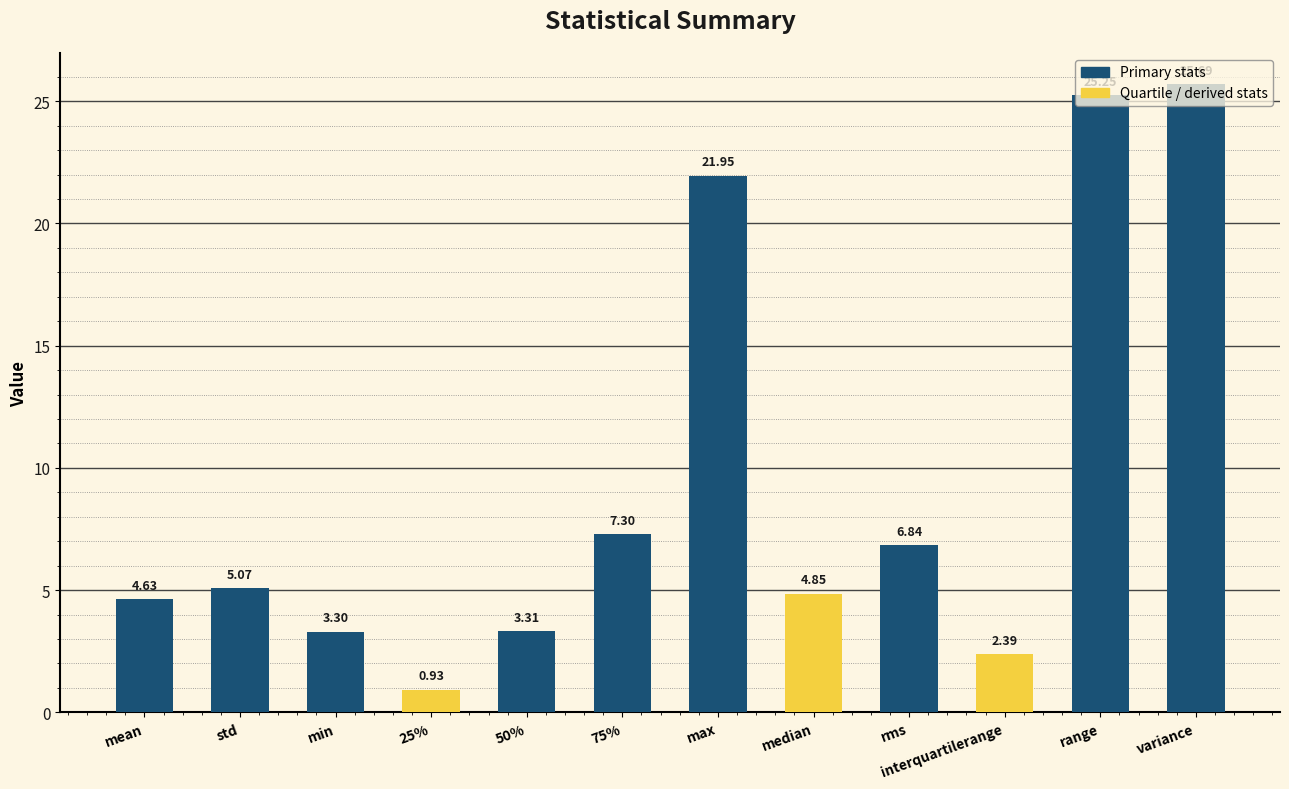

How many categories are shown in the chart?

12